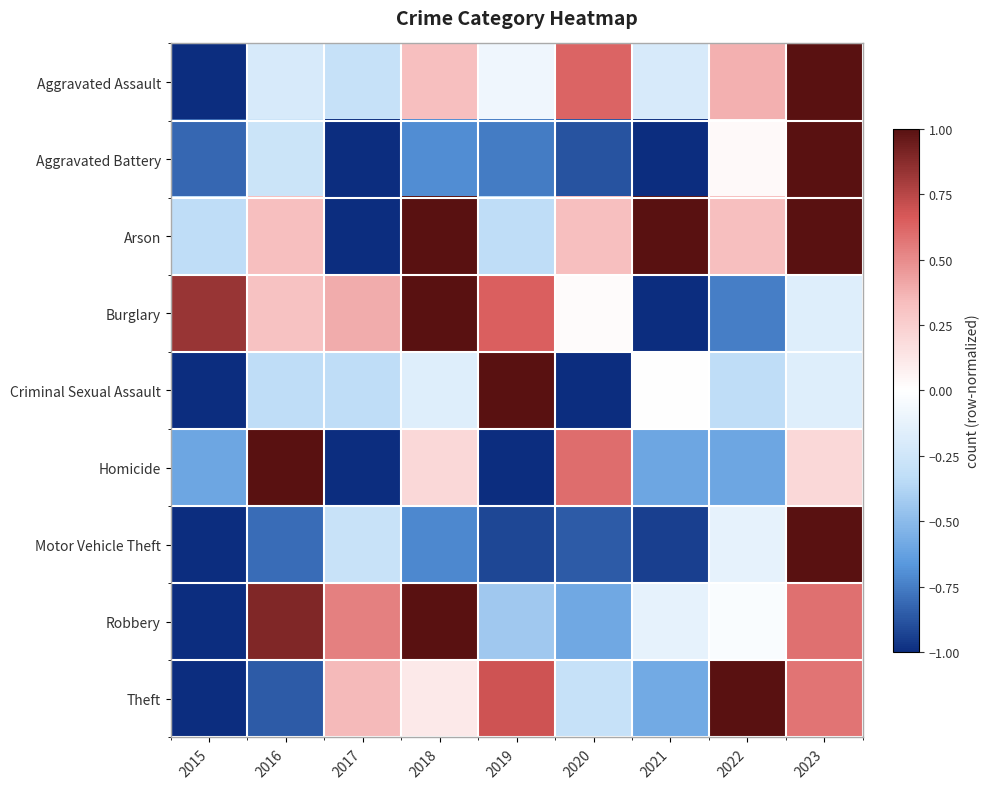

What is the greatest value displayed?

1.0